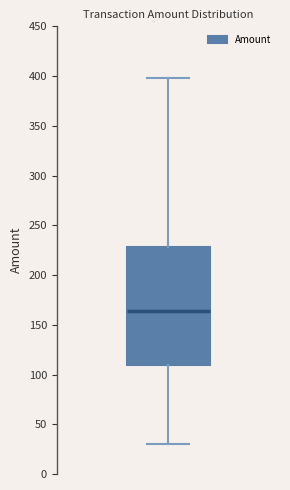

Read this box plot against the y-axis: the position of the median line, the range covered by the box, and the ends of both whiskers. The values are not printed on the chart, so give them approximately, as read against the axis.

median 165, box 110 to 230, whiskers 30 to 400